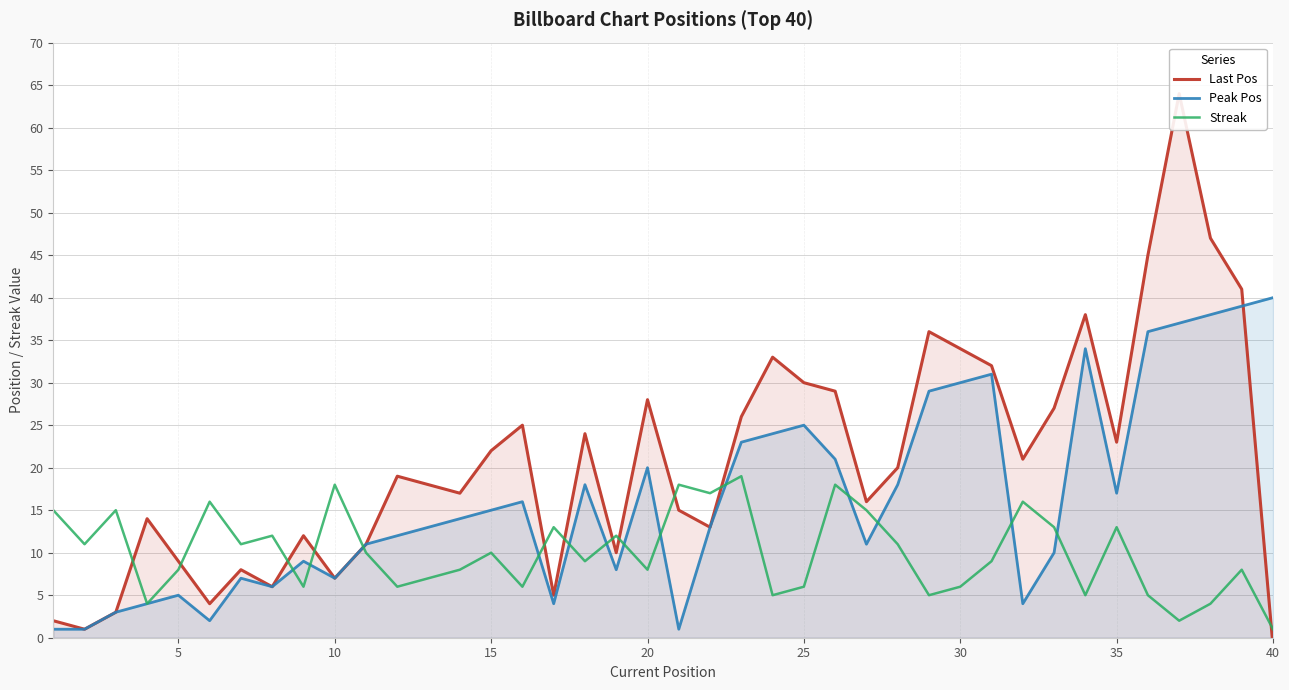

The Peak Pos series shows 25 at 25. True or false?

True